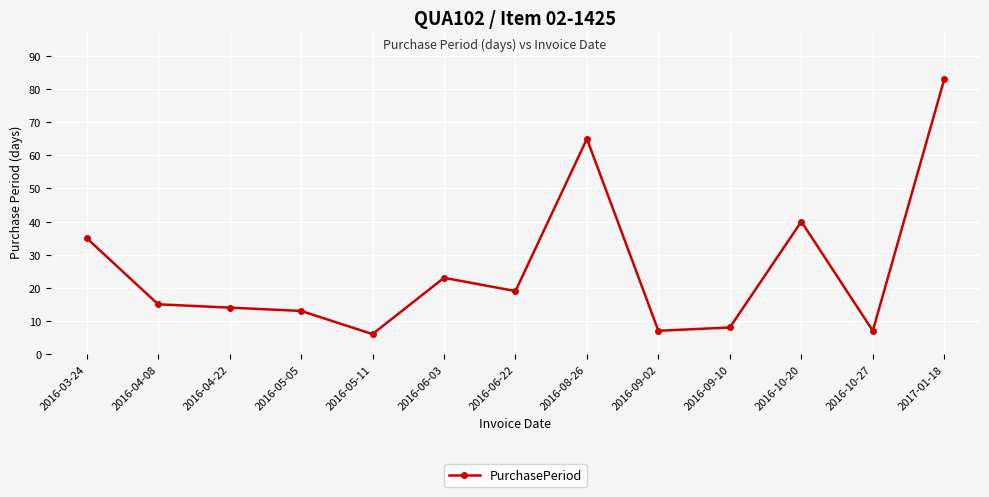

What is the minimum value shown in the chart?

6